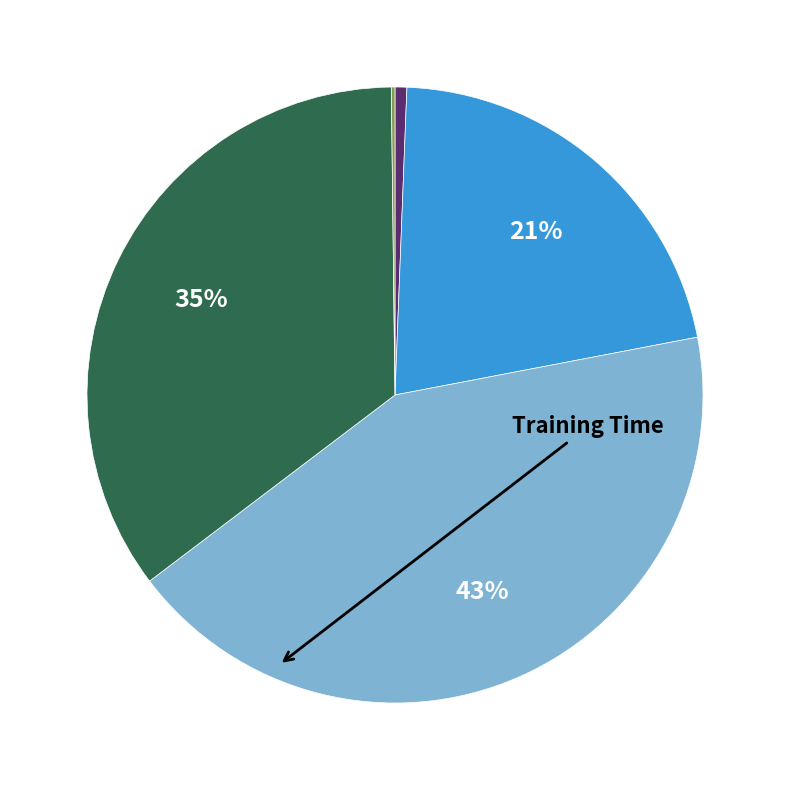

To the nearest percent, what is the average slice percentage?

20%